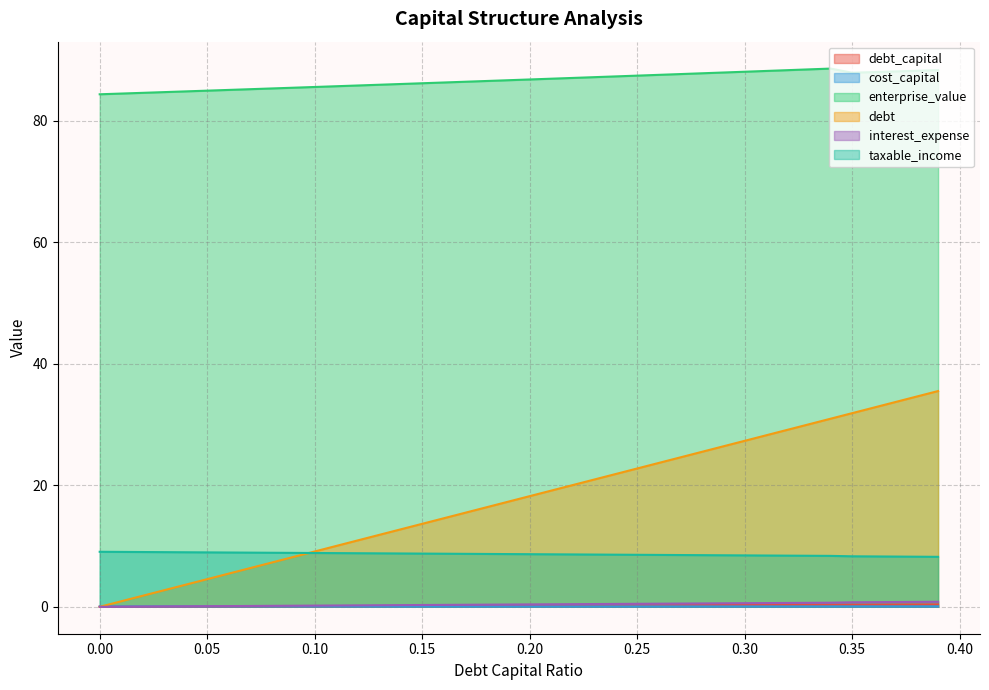

Reading right to left, what are all the values shown in this chart?

debt_capital: 0.39=0.4	0.38=0.4	0.37=0.4	0.36=0.4	0.35=0.3	0.34=0.3	0.33=0.3	0.32=0.3	0.31=0.3	0.3=0.3	0.29=0.3	0.28=0.3	0.27=0.3	0.26=0.3	0.25=0.2	0.24=0.2	0.23=0.2	0.22=0.2	0.21=0.2	0.2=0.2	0.19=0.2	0.18=0.2	0.17=0.2	0.16=0.2	0.15=0.1	0.14=0.1	0.13=0.1	0.12=0.1	0.11=0.1	0.1=0.1	0.09=0.1	0.08=0.1	0.07=0.1	0.06=0.1	0.05=0.1	0.04=0.0	0.03=0.0	0.02=0.0	0.01=0.0	0.0=0.0
cost_capital: 0.39=0.1	0.38=0.1	0.37=0.1	0.36=0.1	0.35=0.1	0.34=0.1	0.33=0.1	0.32=0.1	0.31=0.1	0.3=0.1	0.29=0.1	0.28=0.1	0.27=0.1	0.26=0.1	0.25=0.1	0.24=0.1	0.23=0.1	0.22=0.1	0.21=0.1	0.2=0.1	0.19=0.1	0.18=0.1	0.17=0.1	0.16=0.1	0.15=0.1	0.14=0.1	0.13=0.1	0.12=0.1	0.11=0.1	0.1=0.1	0.09=0.1	0.08=0.1	0.07=0.1	0.06=0.1	0.05=0.1	0.04=0.1	0.03=0.1	0.02=0.1	0.01=0.1	0.0=0.1
enterprise_value: 0.39=88.4	0.38=88.3	0.37=88.2	0.36=88.0	0.35=87.9	0.34=88.6	0.33=88.5	0.32=88.4	0.31=88.2	0.3=88.1	0.29=88.0	0.28=87.8	0.27=87.7	0.26=87.6	0.25=87.5	0.24=87.3	0.23=87.2	0.22=87.1	0.21=87.0	0.2=86.8	0.19=86.7	0.18=86.6	0.17=86.5	0.16=86.3	0.15=86.2	0.14=86.1	0.13=86.0	0.12=85.8	0.11=85.7	0.1=85.6	0.09=85.5	0.08=85.4	0.07=85.2	0.06=85.1	0.05=85.0	0.04=84.9	0.03=84.8	0.02=84.6	0.01=84.5	0.0=84.4
debt: 0.39=35.5	0.38=34.6	0.37=33.7	0.36=32.8	0.35=31.9	0.34=31.0	0.33=30.1	0.32=29.2	0.31=28.2	0.3=27.3	0.29=26.4	0.28=25.5	0.27=24.6	0.26=23.7	0.25=22.8	0.24=21.9	0.23=21.0	0.22=20.0	0.21=19.1	0.2=18.2	0.19=17.3	0.18=16.4	0.17=15.5	0.16=14.6	0.15=13.7	0.14=12.8	0.13=11.8	0.12=10.9	0.11=10.0	0.1=9.1	0.09=8.2	0.08=7.3	0.07=6.4	0.06=5.5	0.05=4.6	0.04=3.6	0.03=2.7	0.02=1.8	0.01=0.9	0.0=0.0
interest_expense: 0.39=0.8	0.38=0.8	0.37=0.8	0.36=0.8	0.35=0.7	0.34=0.7	0.33=0.7	0.32=0.6	0.31=0.6	0.3=0.6	0.29=0.6	0.28=0.6	0.27=0.5	0.26=0.5	0.25=0.5	0.24=0.5	0.23=0.5	0.22=0.4	0.21=0.4	0.2=0.4	0.19=0.4	0.18=0.4	0.17=0.3	0.16=0.3	0.15=0.3	0.14=0.3	0.13=0.3	0.12=0.2	0.11=0.2	0.1=0.2	0.09=0.2	0.08=0.2	0.07=0.1	0.06=0.1	0.05=0.1	0.04=0.1	0.03=0.1	0.02=0.0	0.01=0.0	0.0=0.0
taxable_income: 0.39=8.2	0.38=8.3	0.37=8.3	0.36=8.3	0.35=8.3	0.34=8.4	0.33=8.4	0.32=8.4	0.31=8.4	0.3=8.5	0.29=8.5	0.28=8.5	0.27=8.5	0.26=8.5	0.25=8.6	0.24=8.6	0.23=8.6	0.22=8.6	0.21=8.6	0.2=8.7	0.19=8.7	0.18=8.7	0.17=8.7	0.16=8.7	0.15=8.8	0.14=8.8	0.13=8.8	0.12=8.8	0.11=8.8	0.1=8.9	0.09=8.9	0.08=8.9	0.07=8.9	0.06=8.9	0.05=9.0	0.04=9.0	0.03=9.0	0.02=9.0	0.01=9.0	0.0=9.1